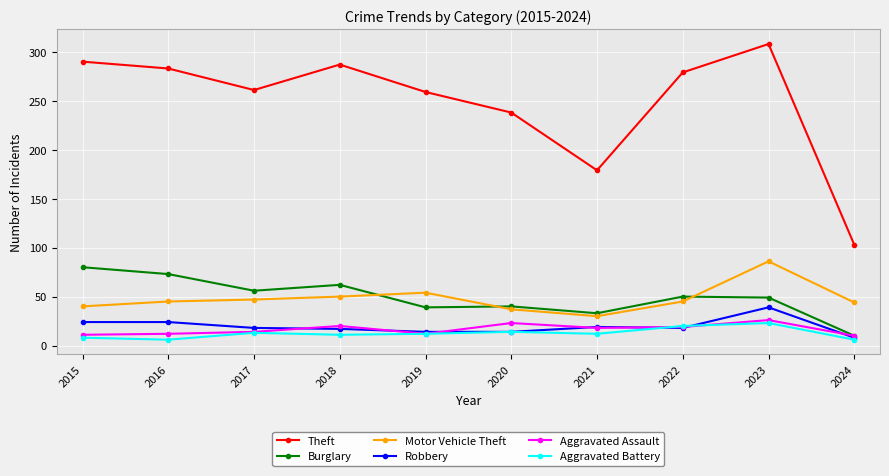

The Aggravated Assault series shows 12 at 2016. True or false?

True